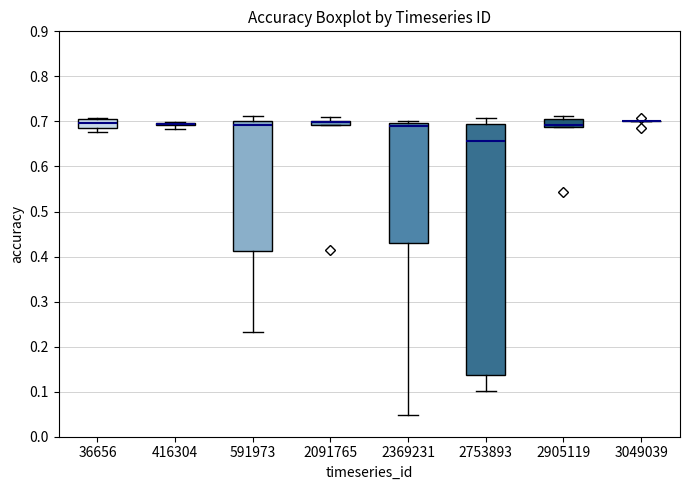

Comparing the boxes themselves (not the whiskers), which one is the tallest?

2753893